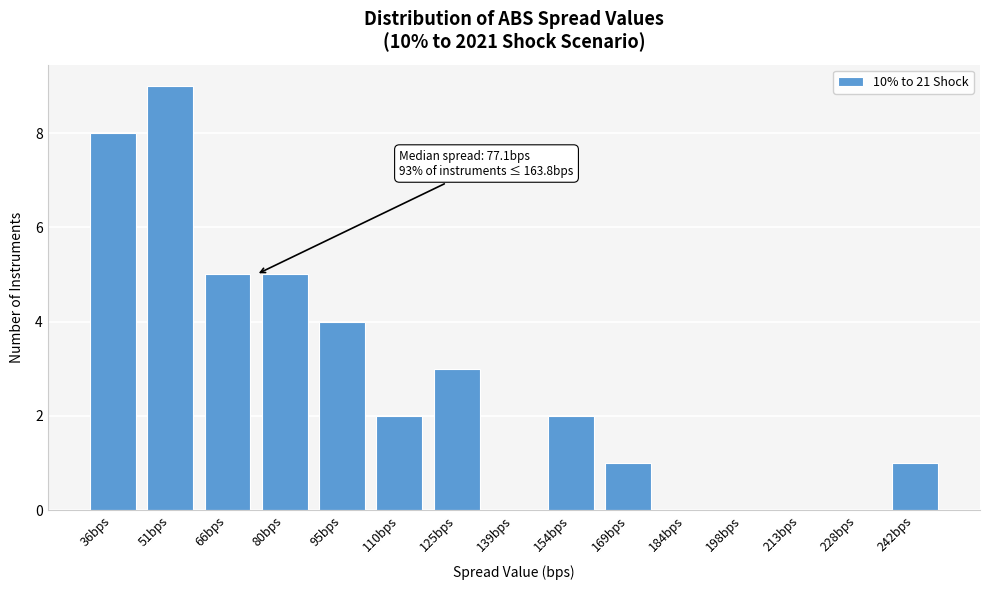

Reading right to left, transcribe all the data shown in this chart.

242bps=1	228bps=0	213bps=0	198bps=0	184bps=0	169bps=1	154bps=2	139bps=0	125bps=3	110bps=2	95bps=4	80bps=5	66bps=5	51bps=9	36bps=8